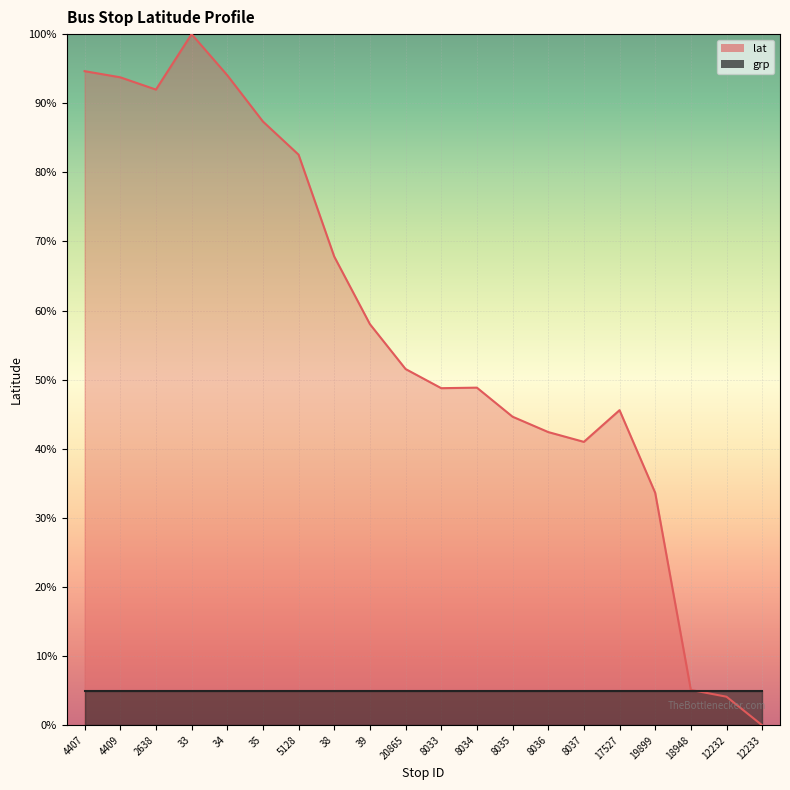

True or false: the data shows 66.2 at 8036.

False